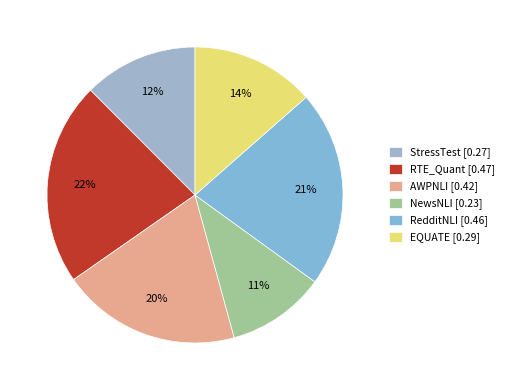

How many slices are in this pie chart?

6